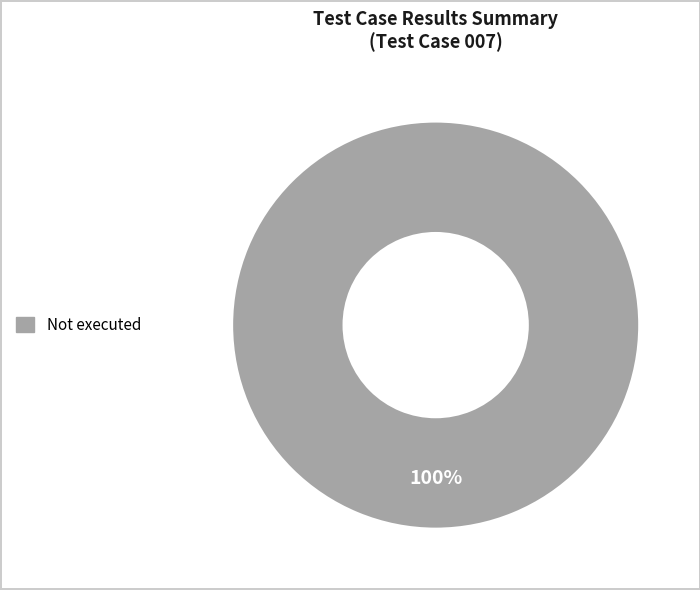

How many slices are in this pie chart?

1